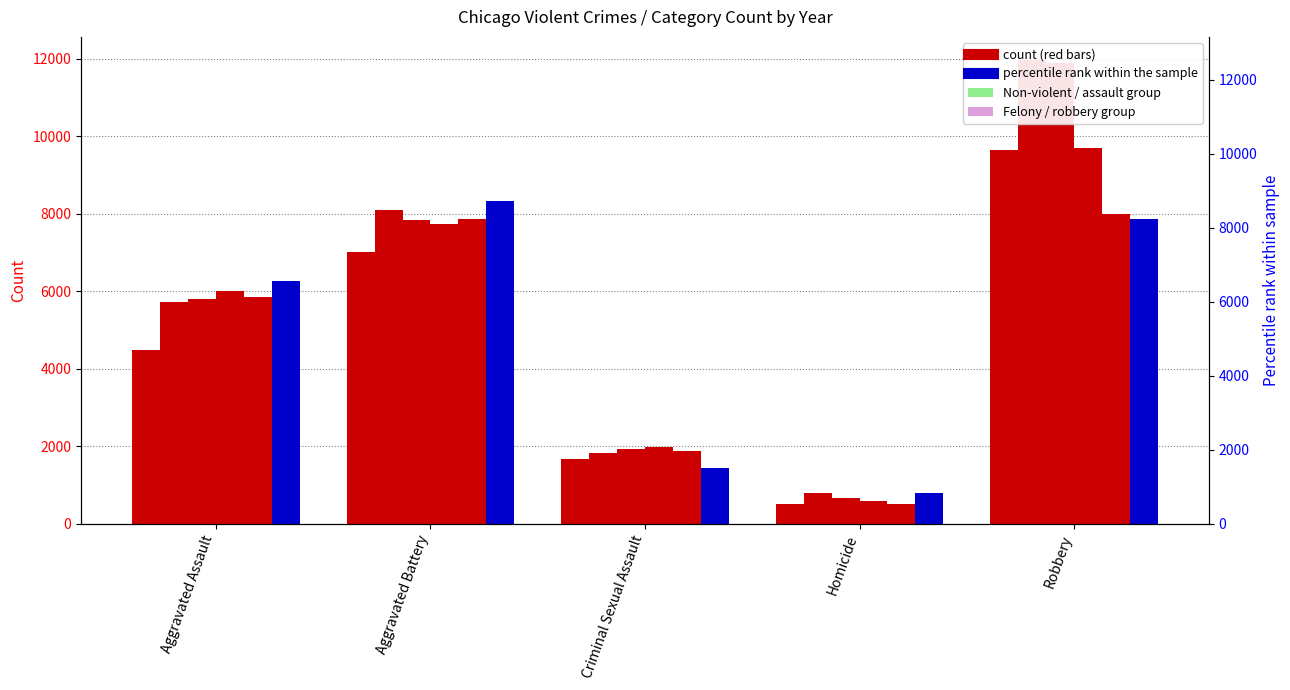

What is the label of the 3rd bar from the left?

Criminal Sexual Assault